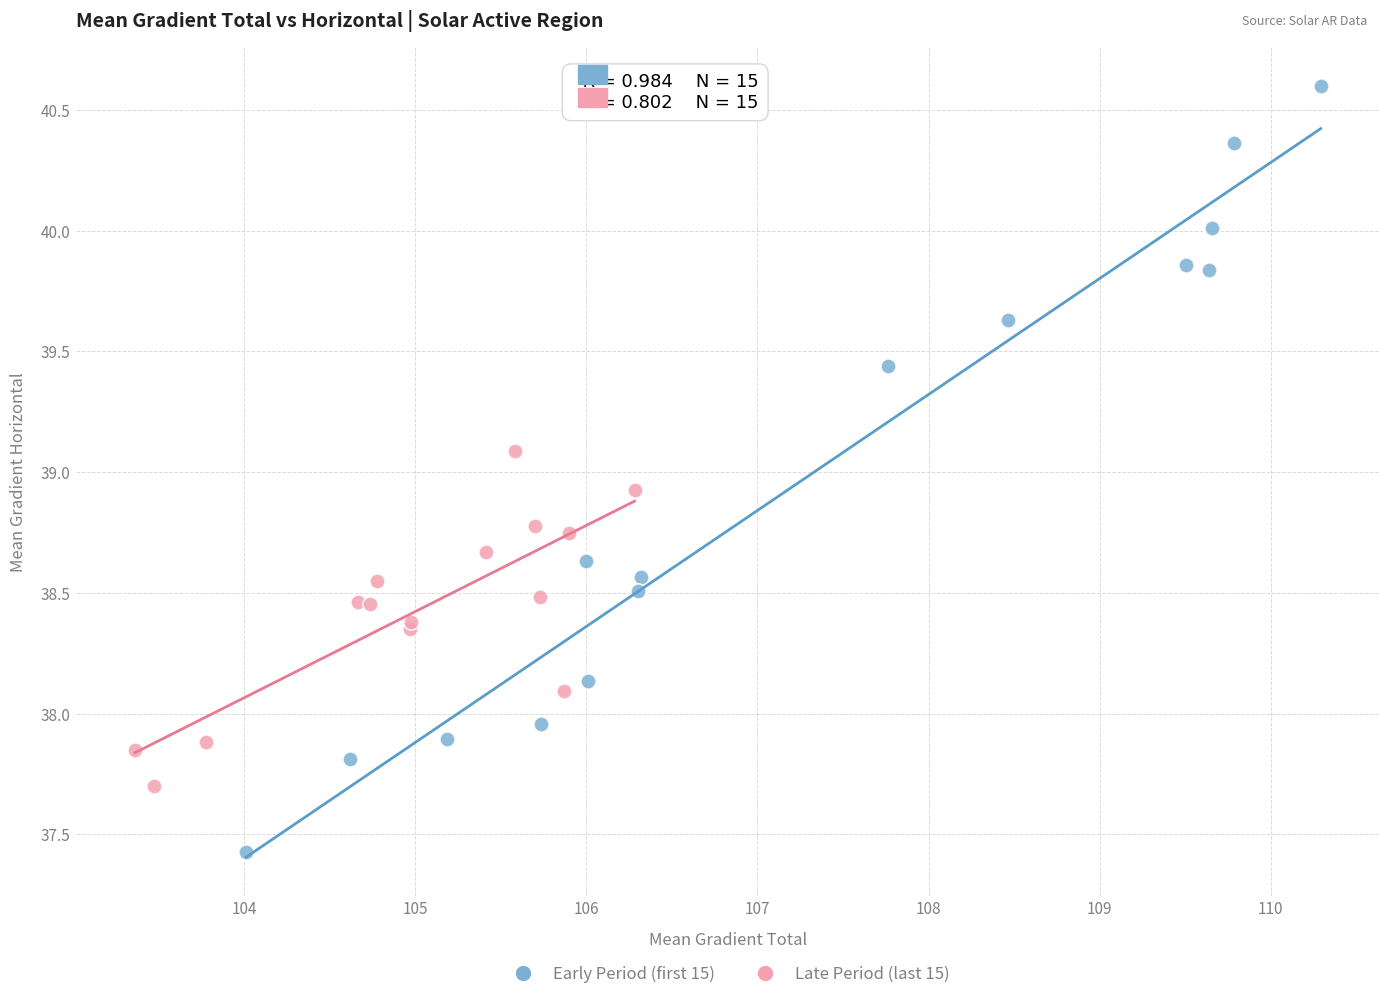

Which series contains the lowest Y value?

Early Period (first 15)